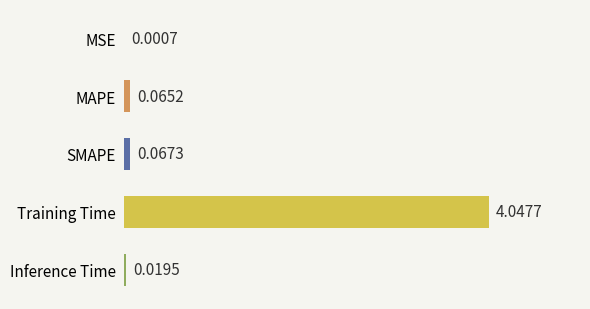

At which label is the value closest to 2?

SMAPE